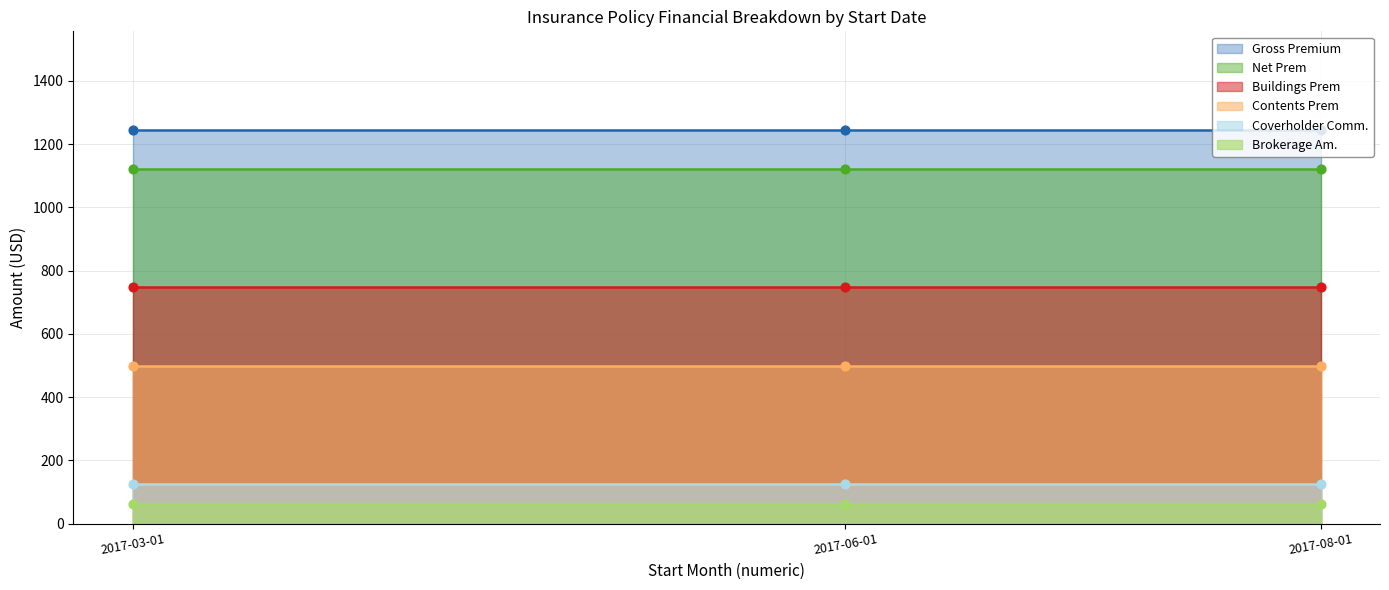

Which series reaches the maximum Y coordinate?

Gross Premium